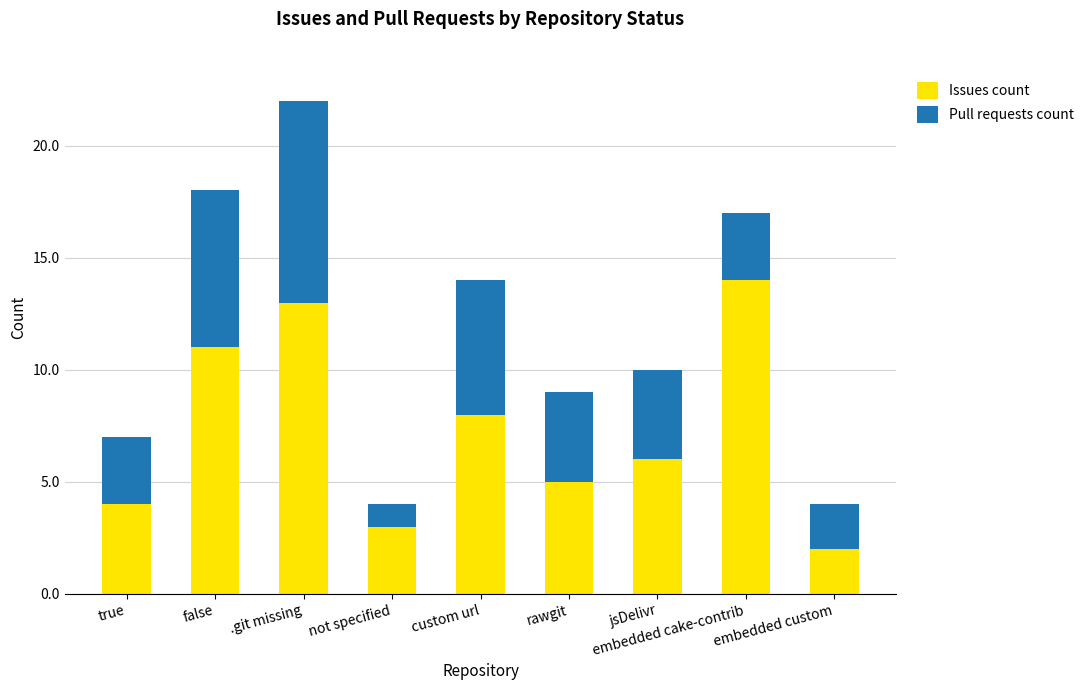

What is the highest value of the Issues count series?

14